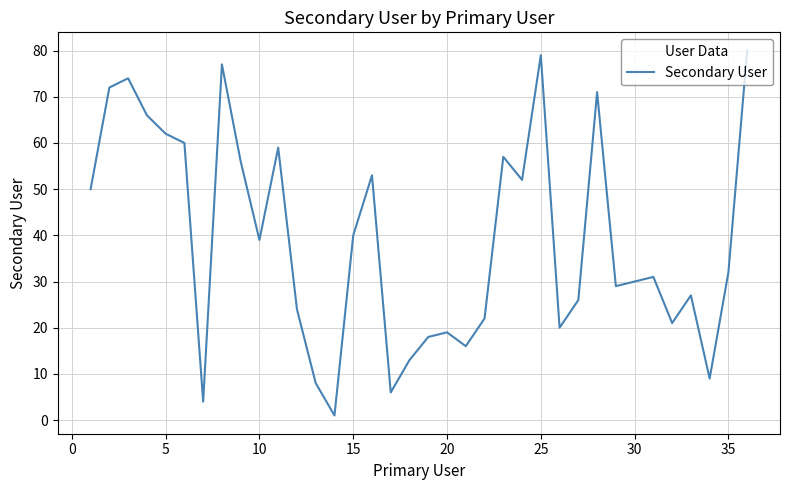

Does the chart display data point markers on the line(s)?

No